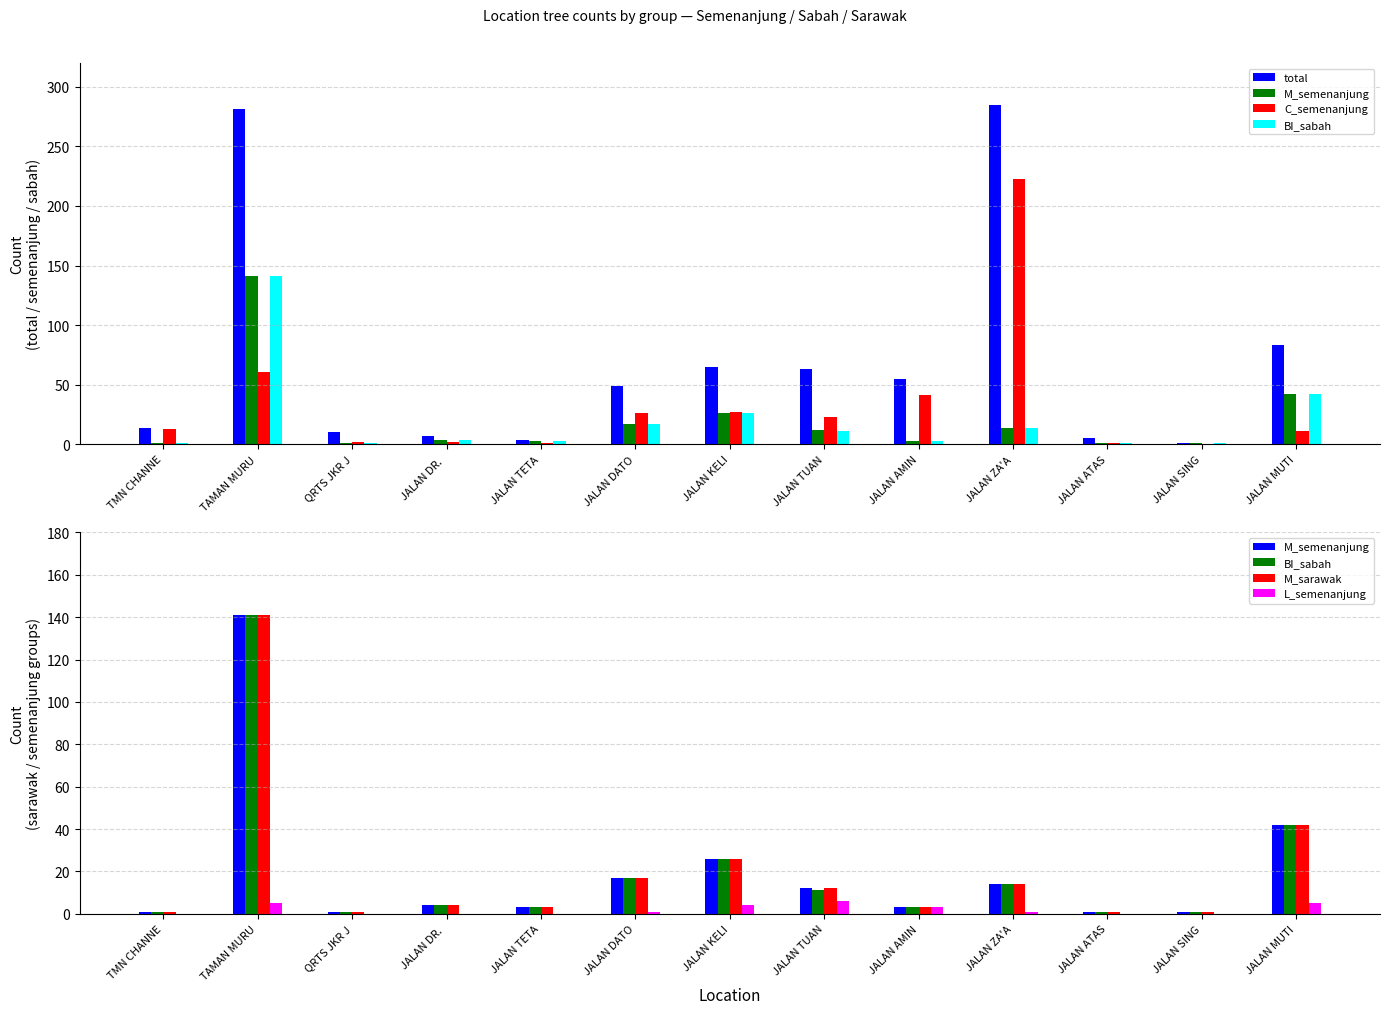

Which series has the largest total across all categories?

total